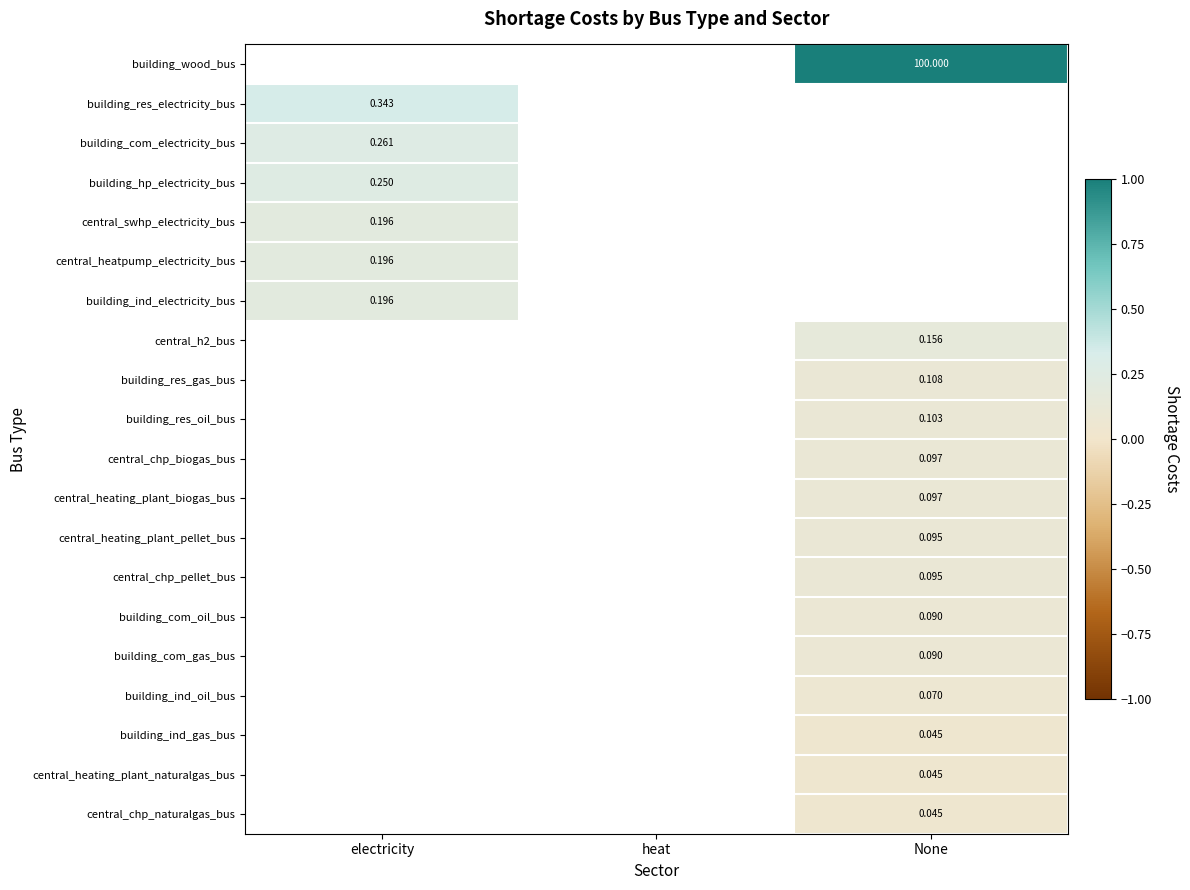

Count the number of data series in this chart.

20